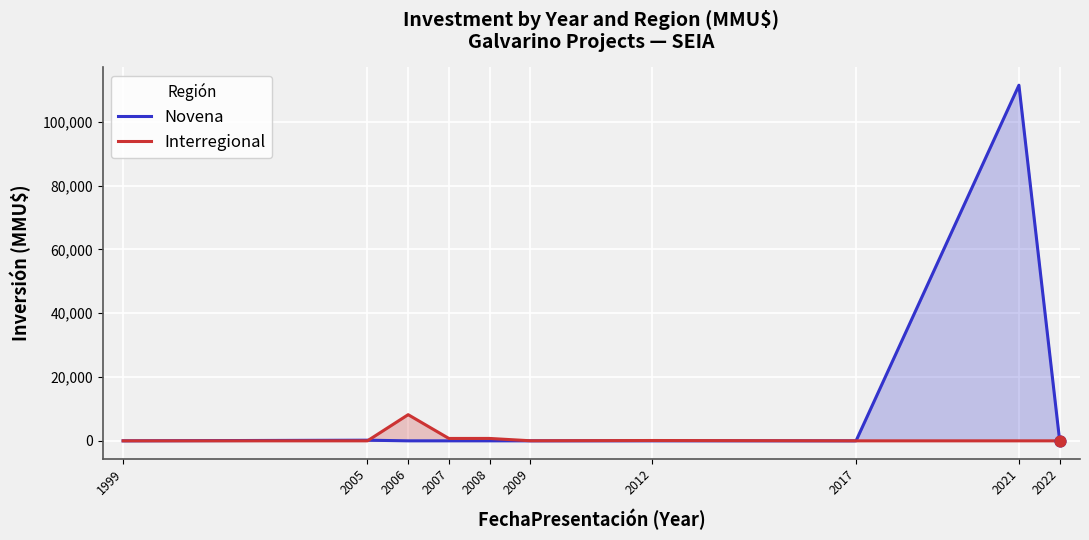

What is the total value across all series at 2005?

200